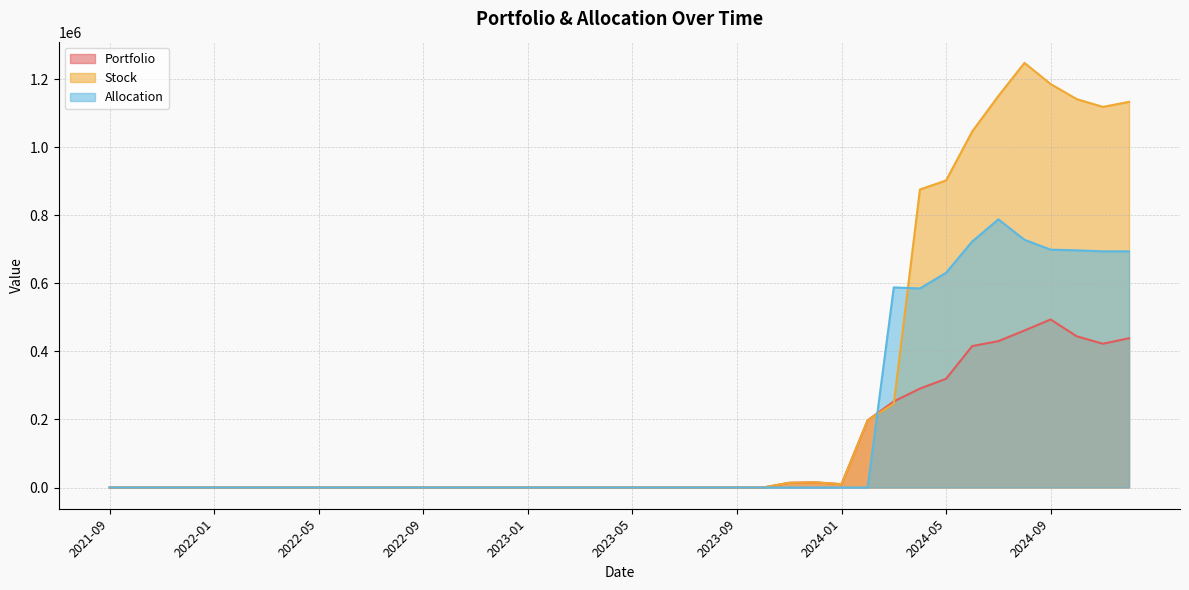

What is the sum of the Stock values at 2023-08 and 2024-11?

1118553.9